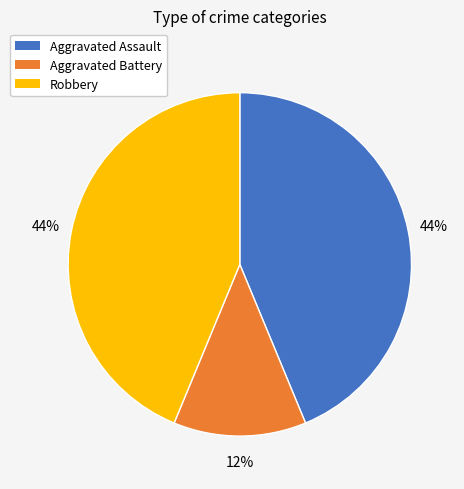

What is the smallest slice in the pie chart?

Aggravated Battery